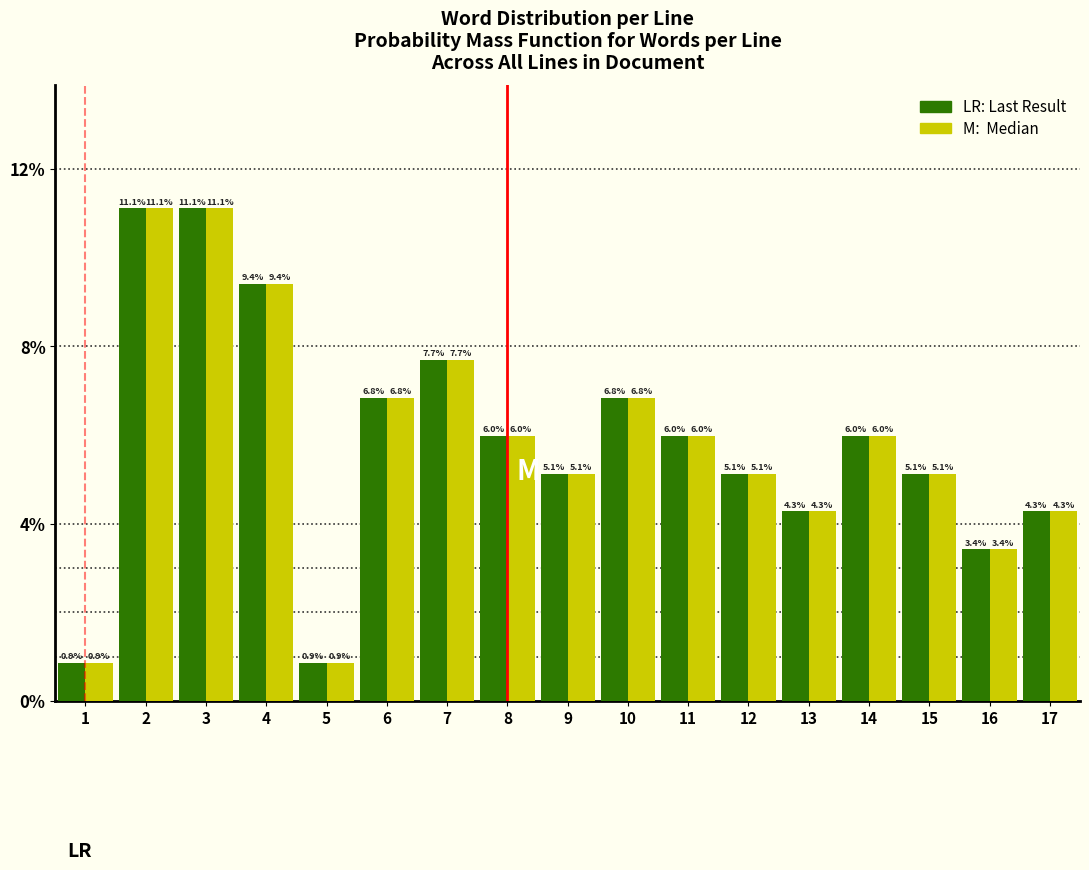

What is the total value across all series at 4?

18.8